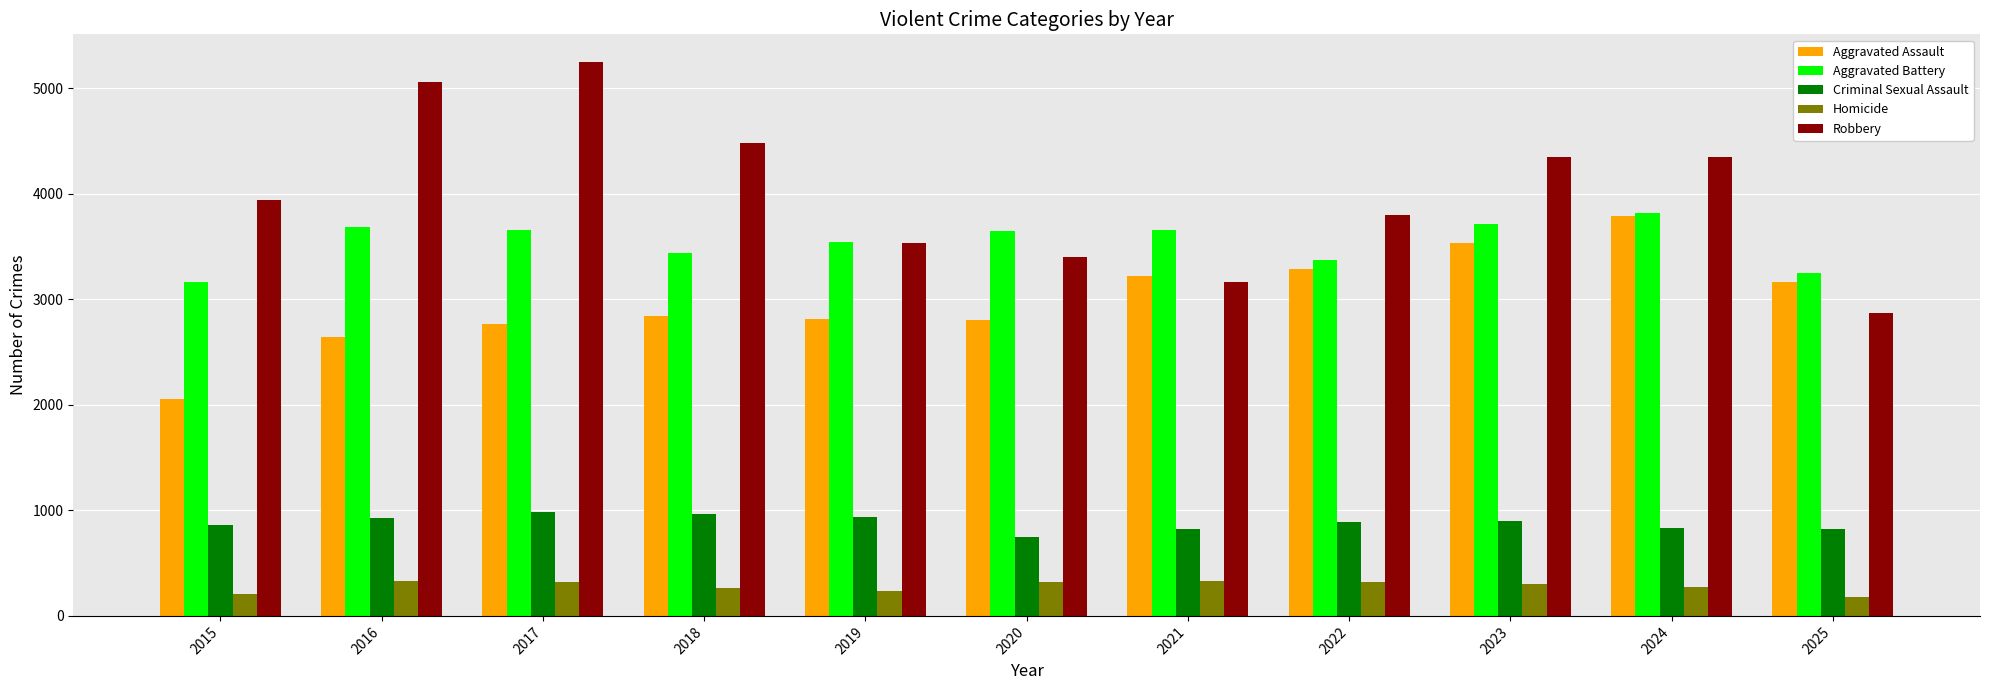

How many bars are there in each group?

5